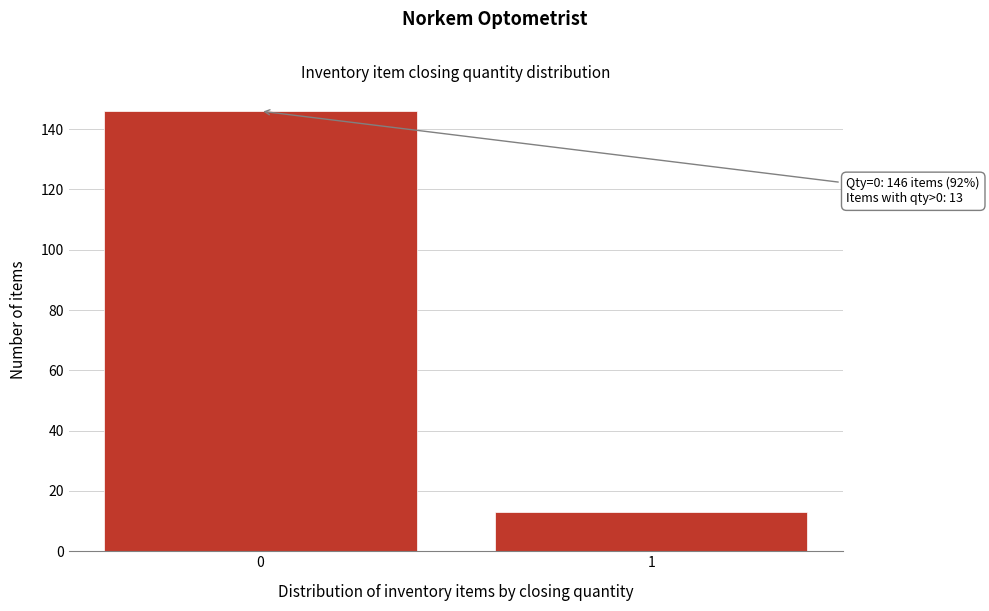

Reading left to right, what are all the values shown in this chart?

0=146	1=13